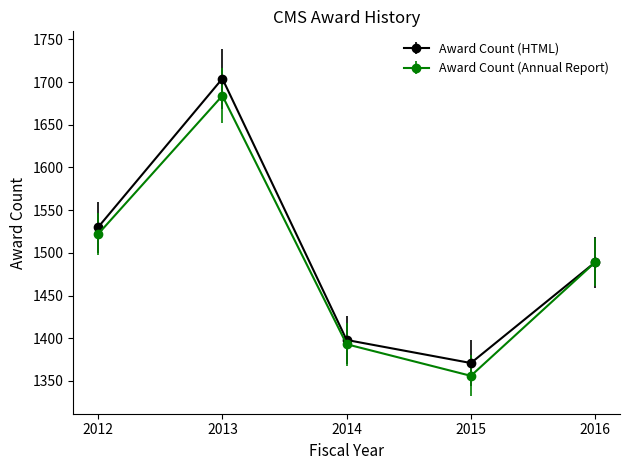

Between 2012 and 2016, which series saw the biggest shift?

Award Count (HTML)